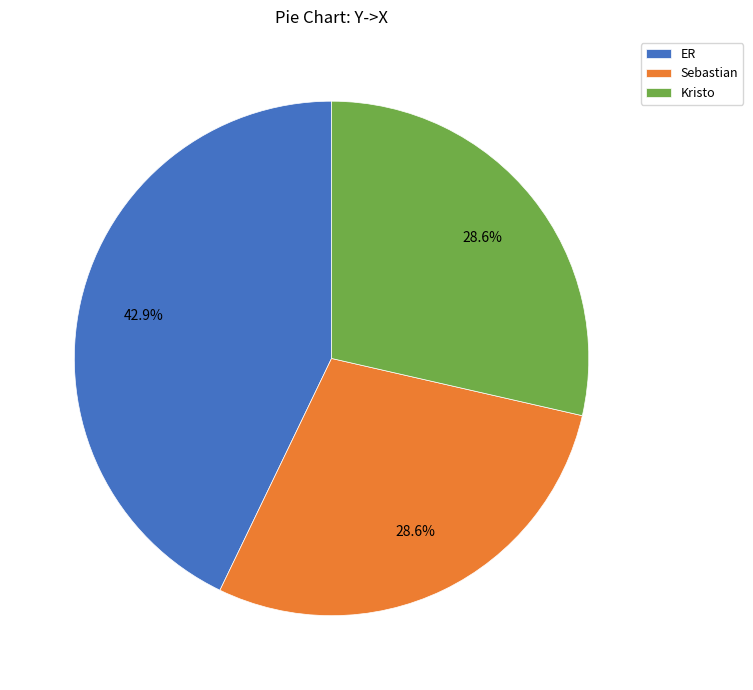

To the nearest percent, what is the difference between the largest and smallest slice percentages?

14%